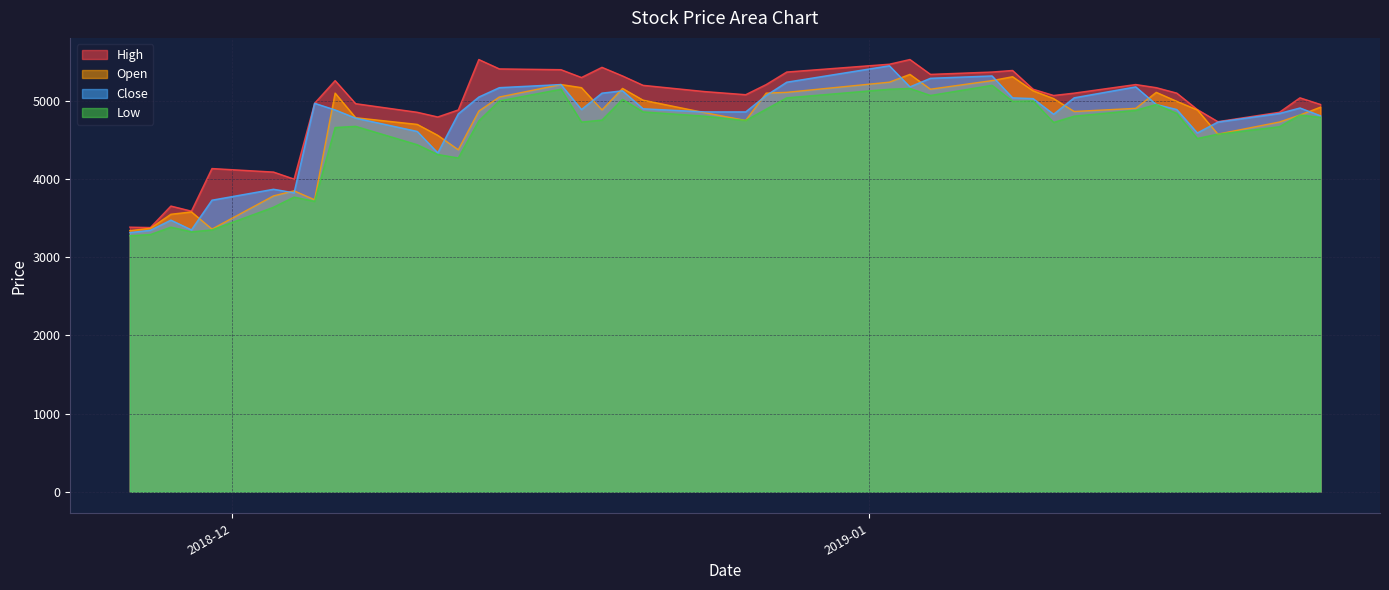

What is the maximum value for Close?

5450